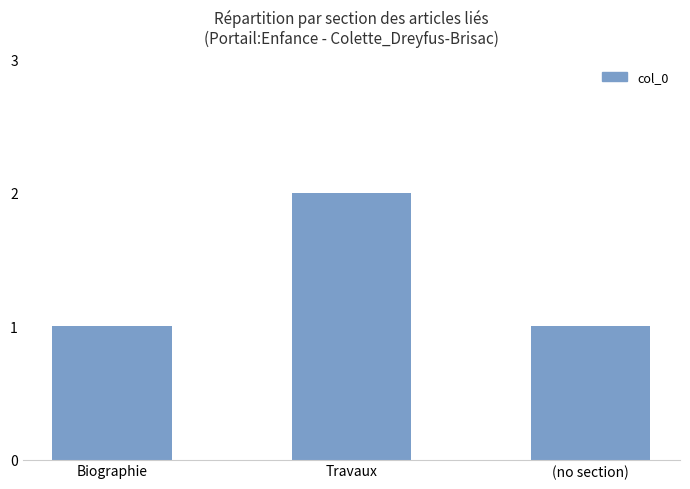

True or false: the data shows 2 at (no section).

False